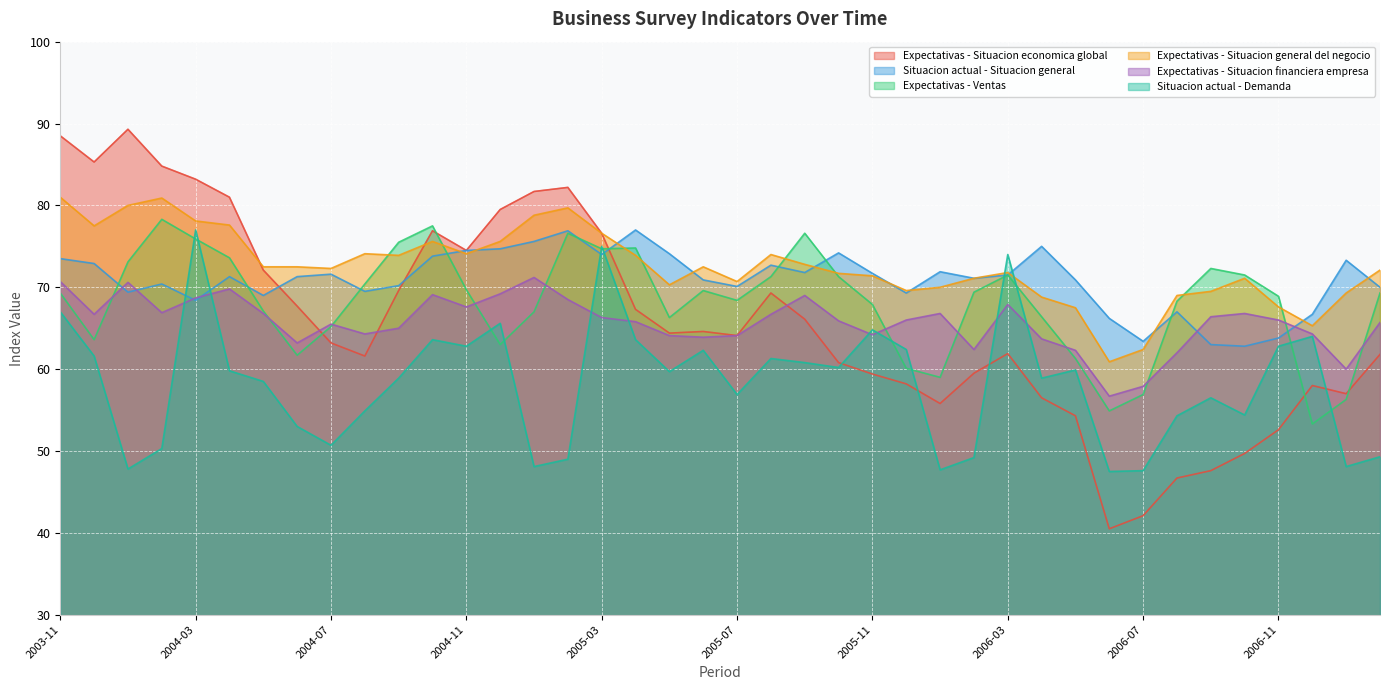

How many lines are shown in the chart?

6